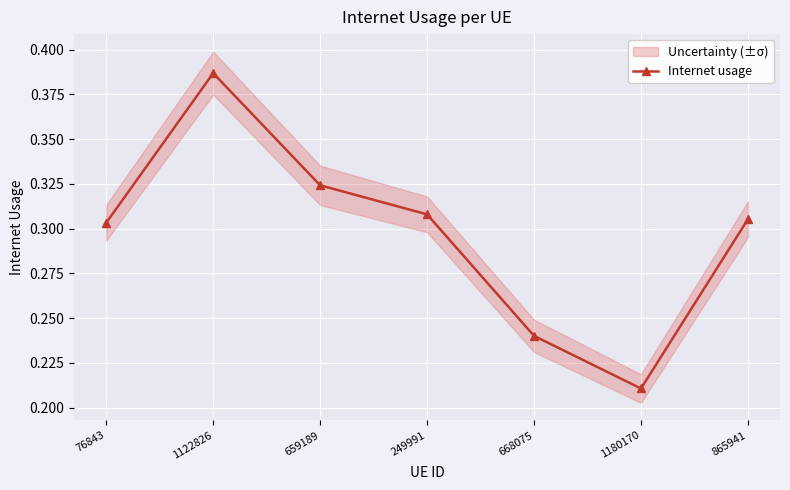

What is the greatest value displayed?

0.4